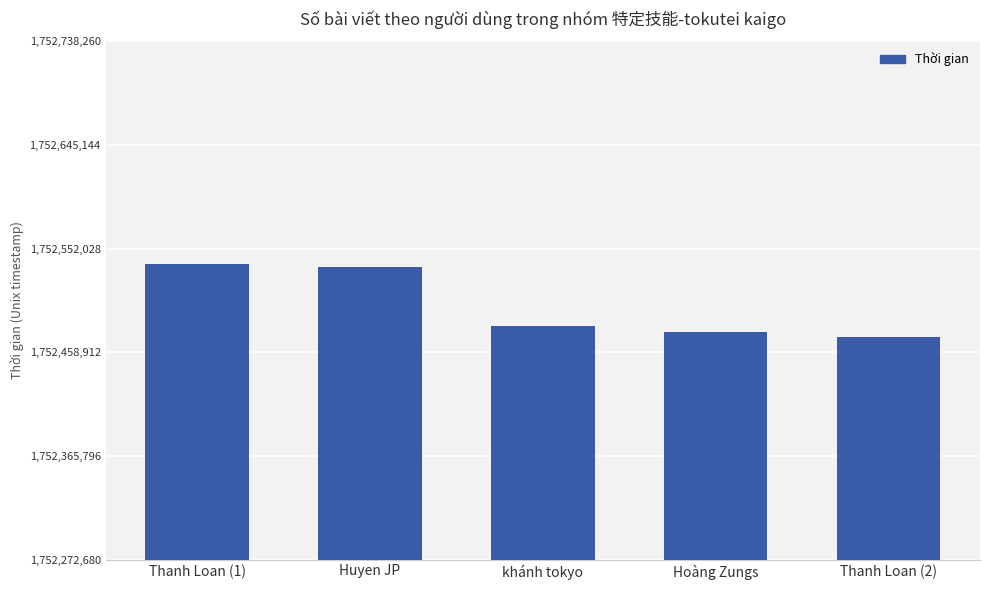

What is the difference between the values at Huyen JP and khánh tokyo?

52740